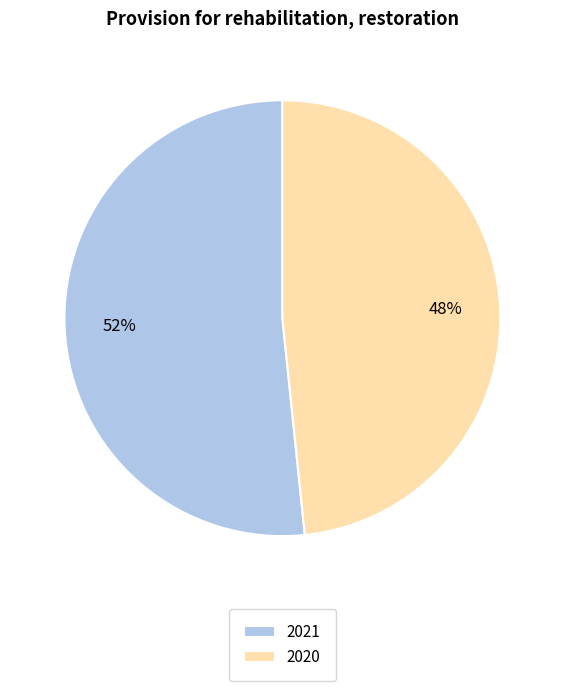

What is the largest slice in the pie chart?

2021